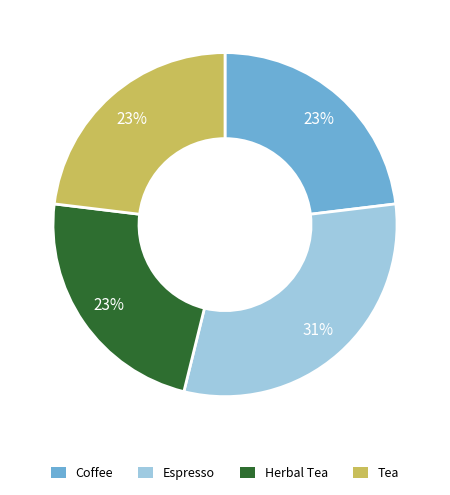

The Tea slice represents 23% of the pie. True or false?

True